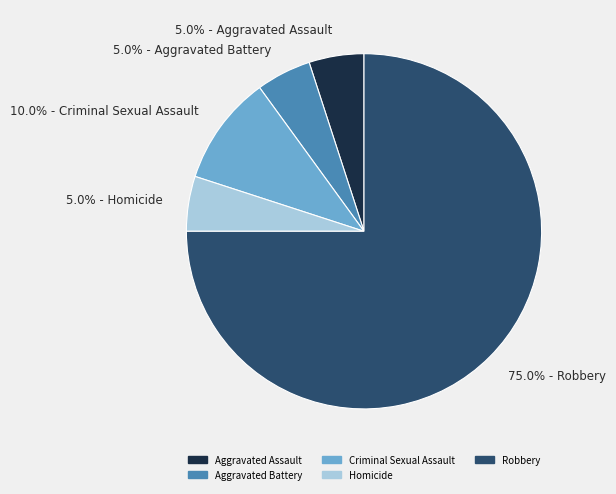

Between Robbery and Aggravated Assault, which is larger?

Robbery